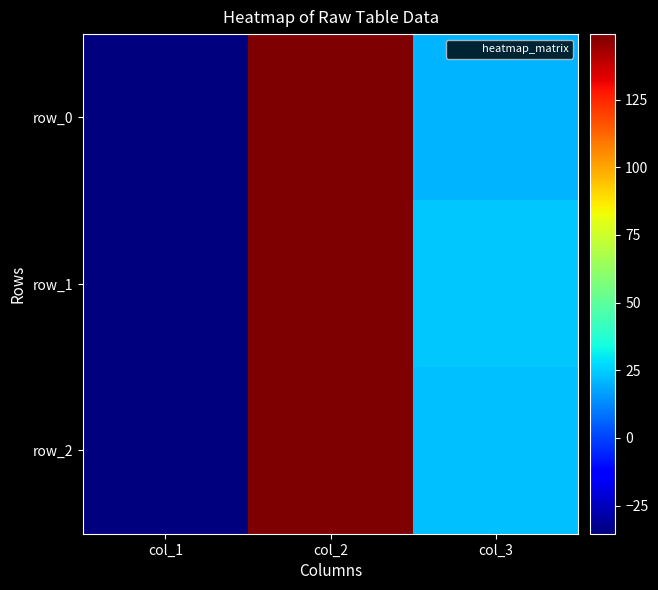

How many values in row_1 are below zero?

1